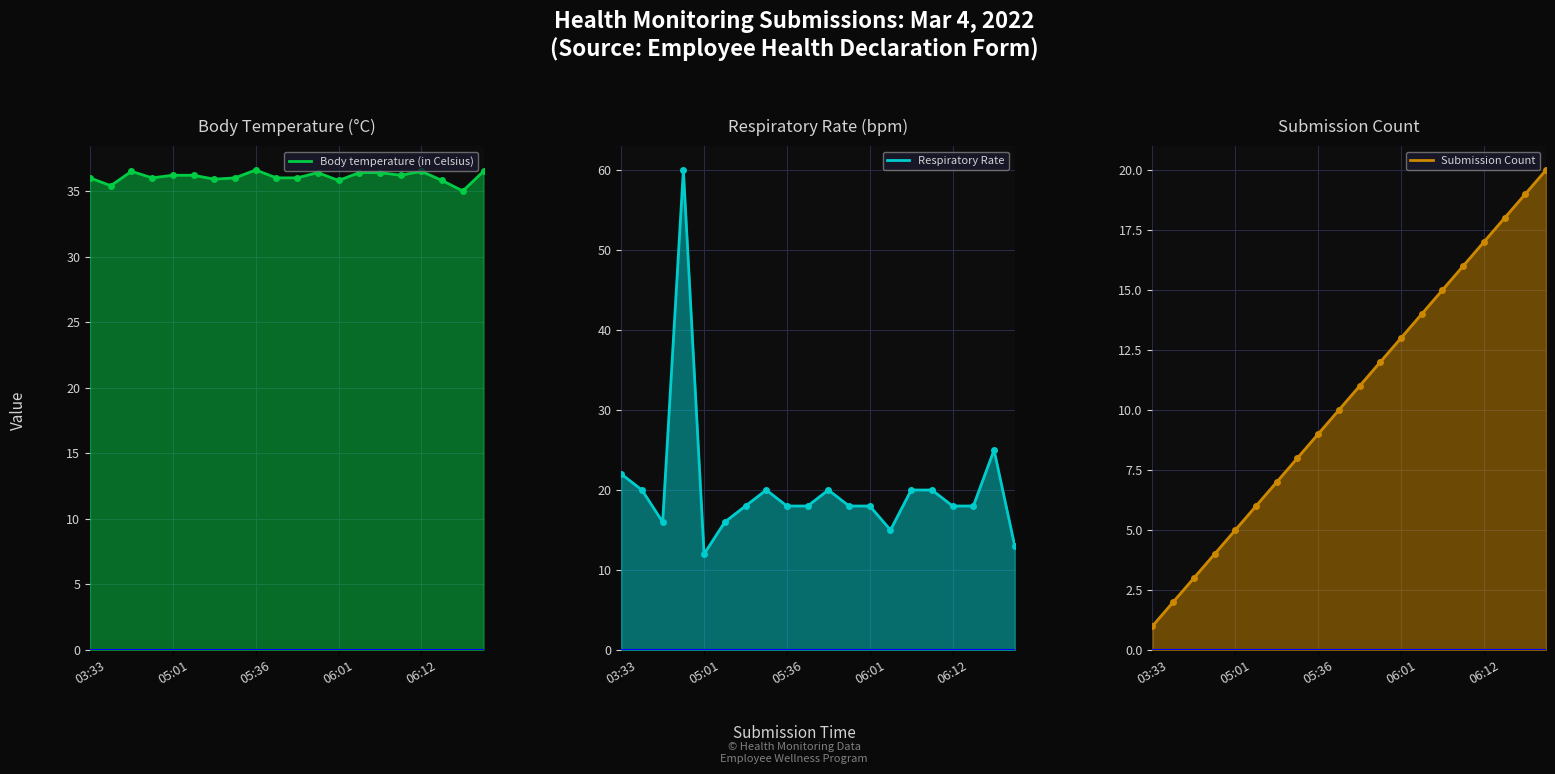

True or false: Body temperature (in Celsius) and Respiratory Rate intersect in this chart.

True